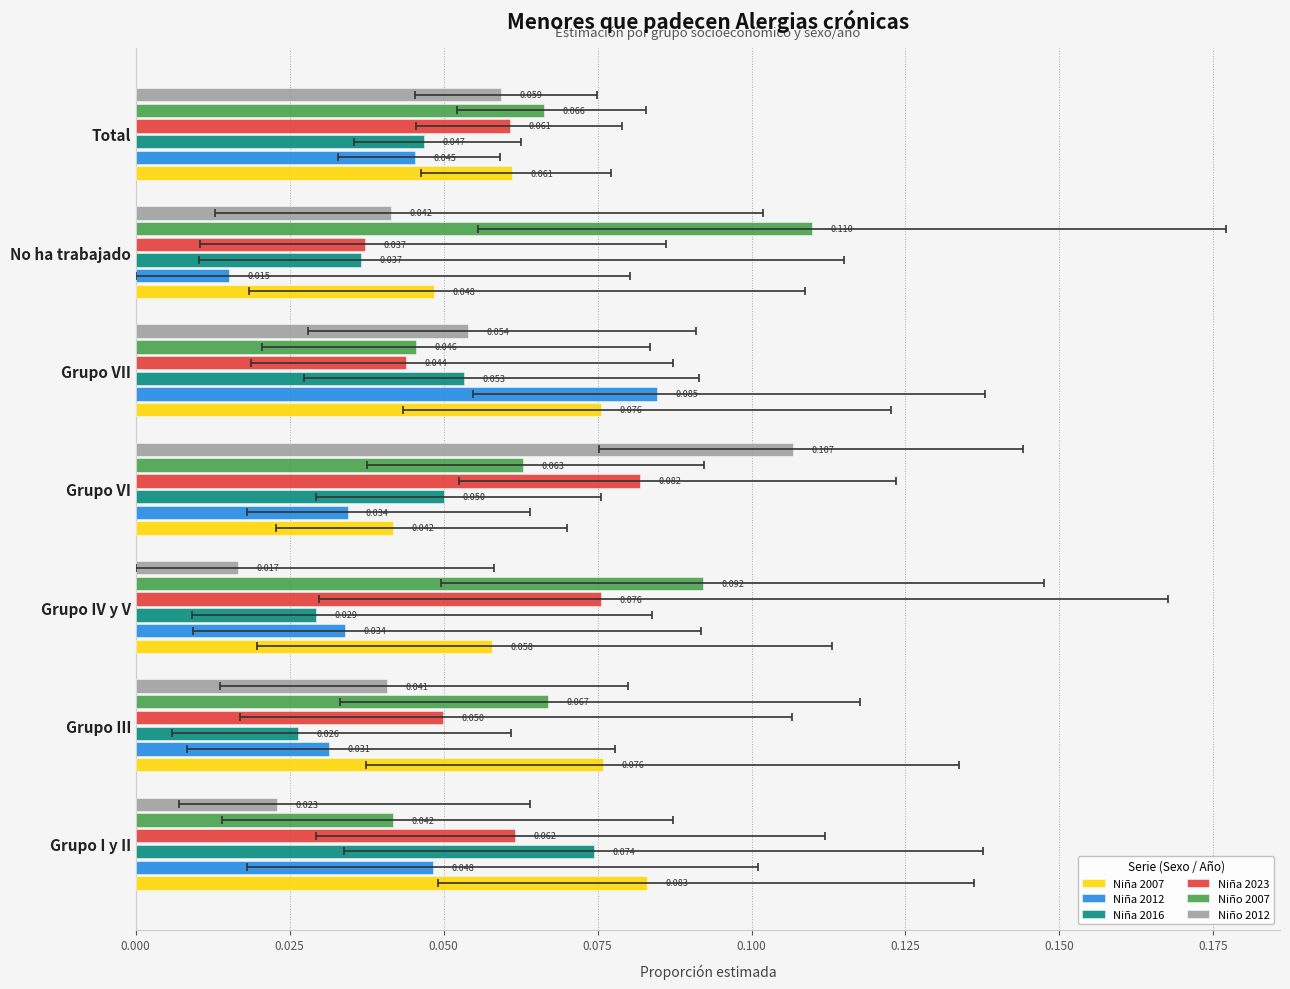

Which series has the largest range (max minus min)?

Niño 2012